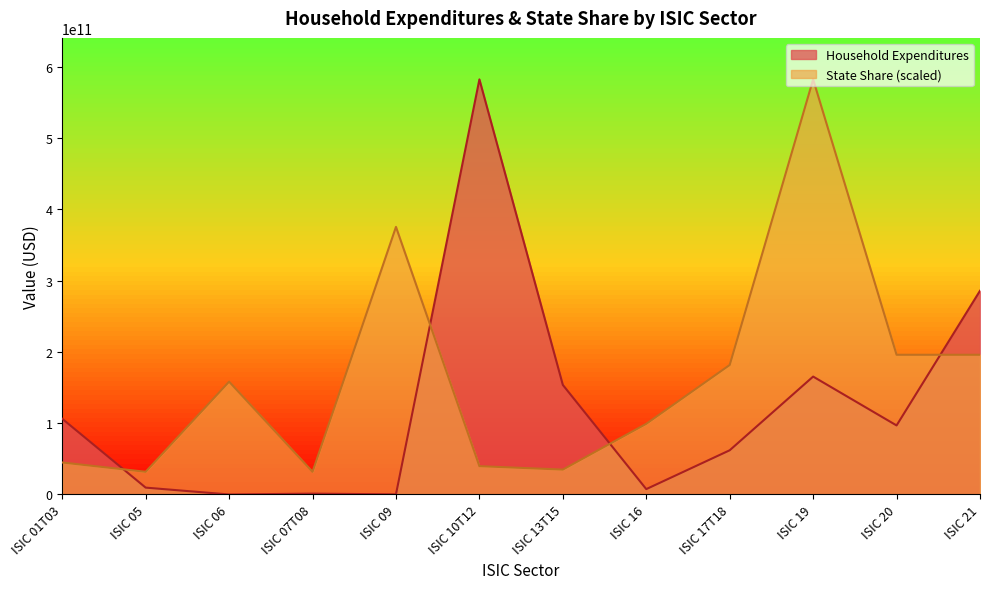

What is the label of the 5th point from the right?

ISIC 16